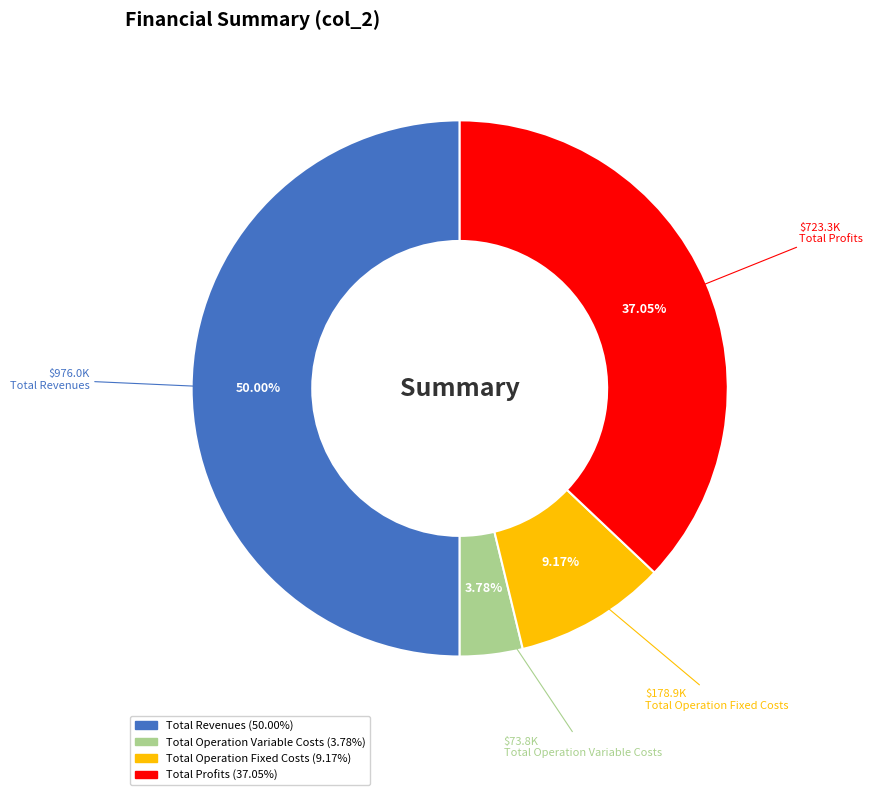

How many segments does this pie chart have?

4